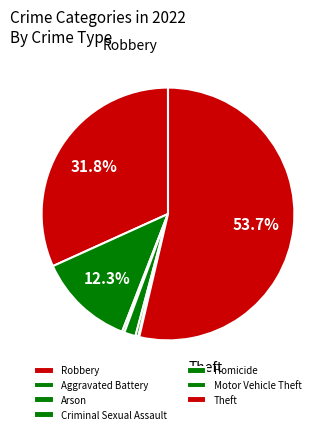

What percentage is the Robbery slice, to the nearest percent?

32%